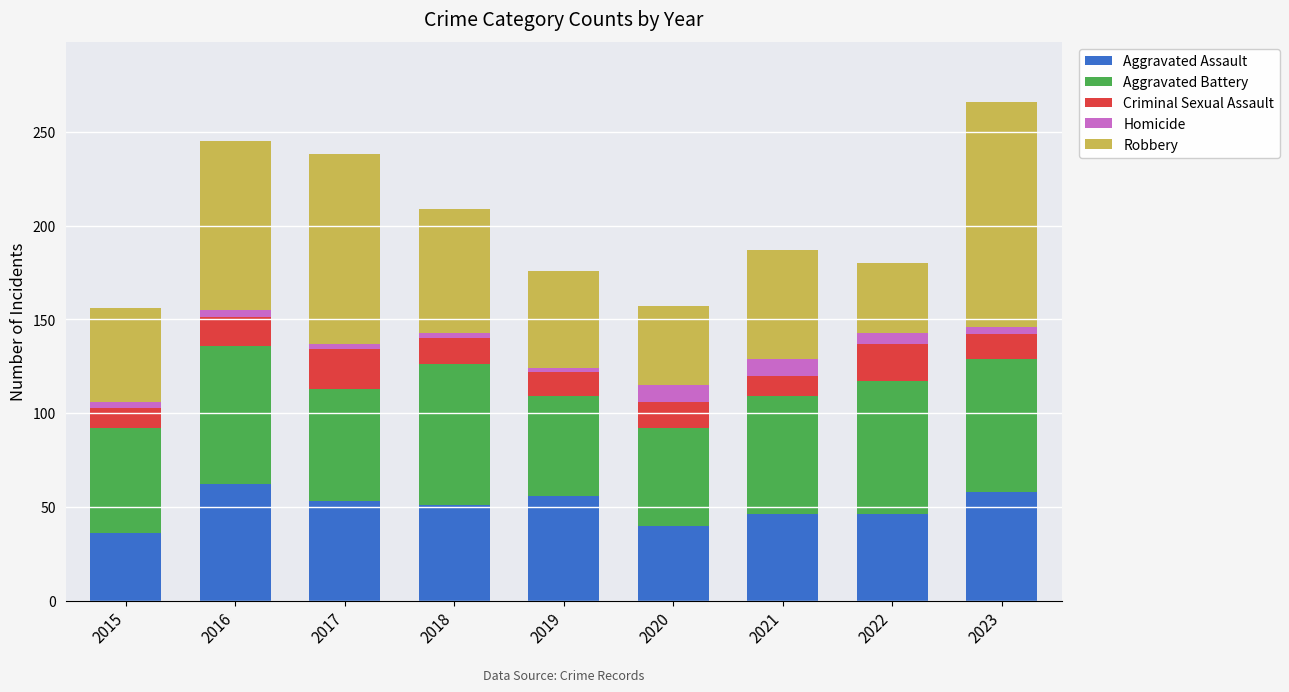

What is the maximum value for Aggravated Assault?

62